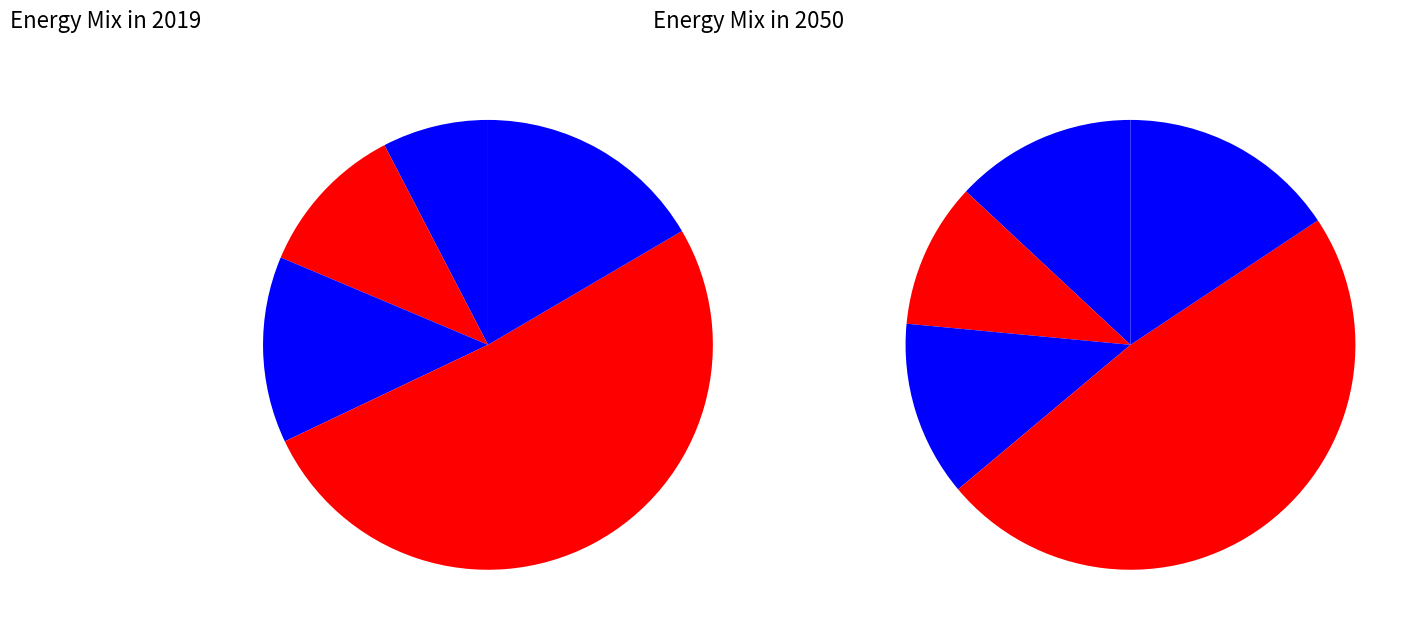

Is there a majority slice in this chart?

Yes